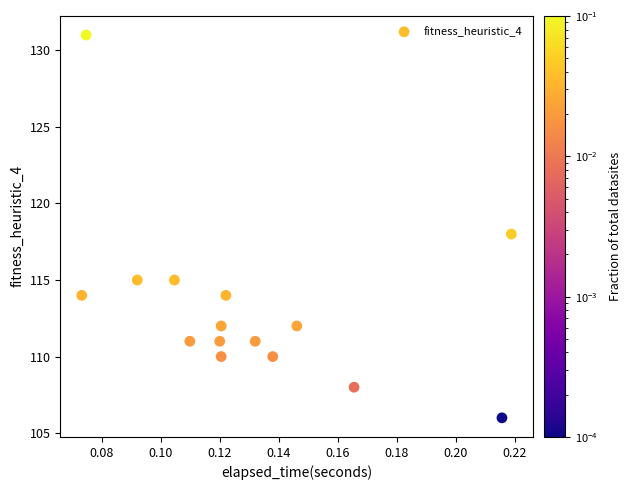

What is the range of Y values (max minus min)?

25